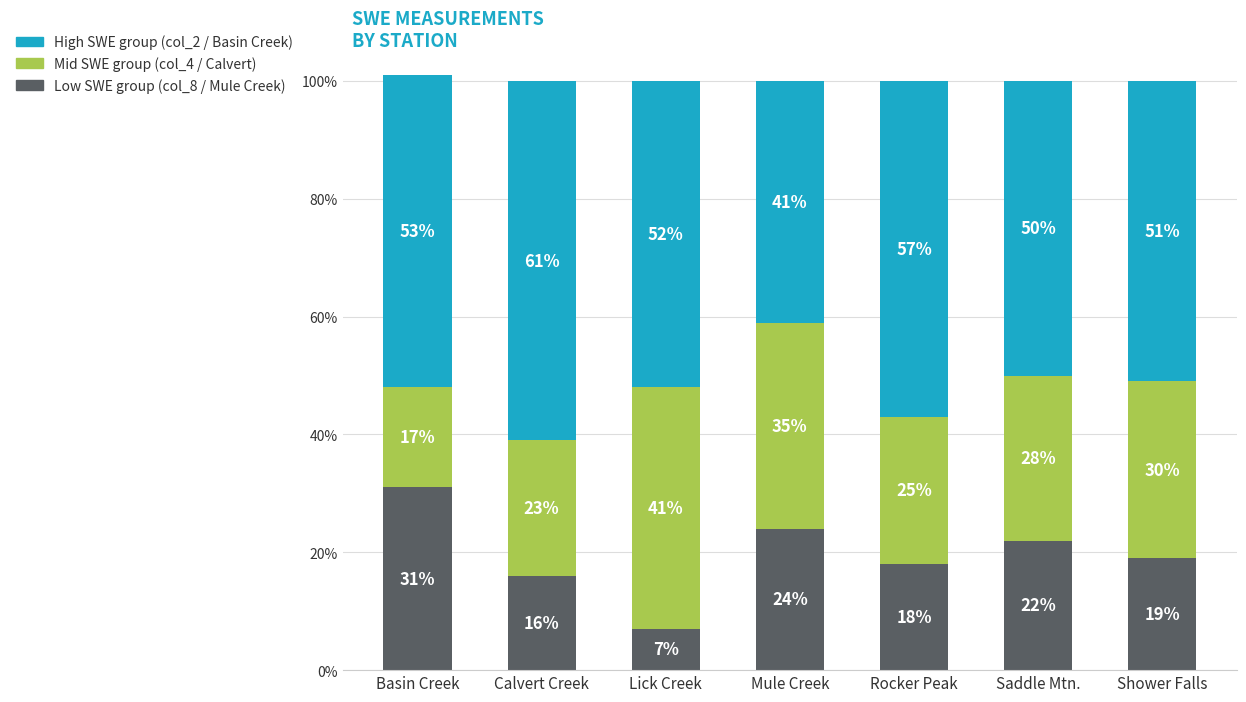

At which label does Low SWE group (col_8 / Mule Creek) reach its peak?

Basin Creek